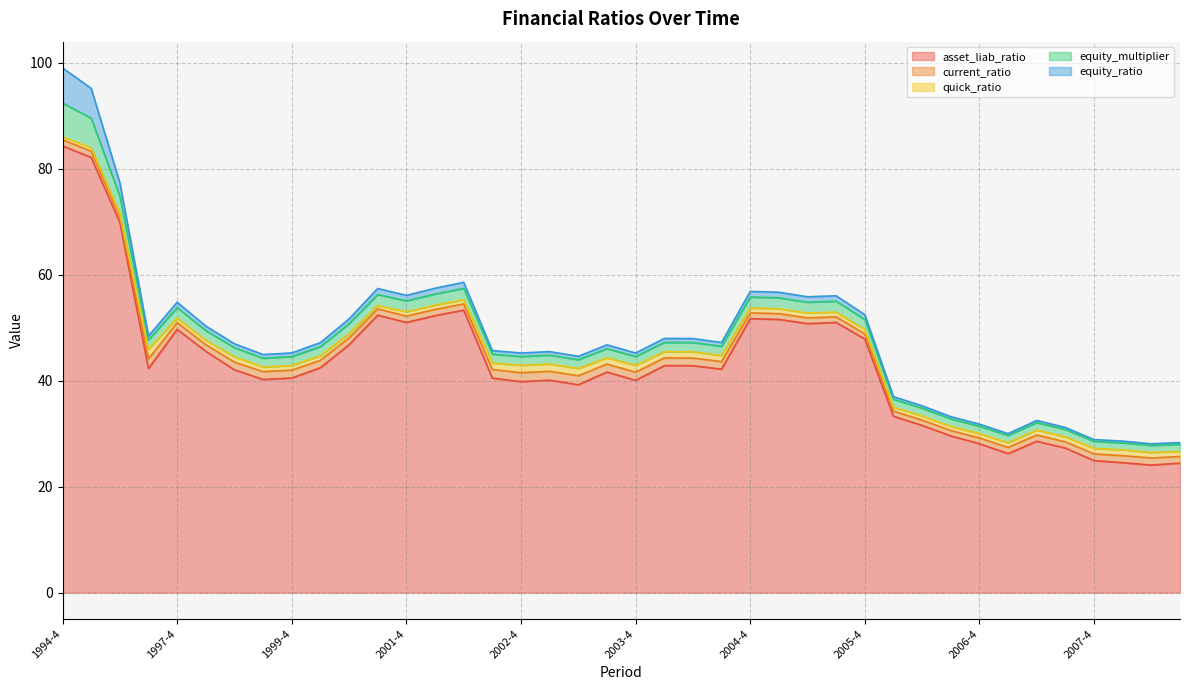

True or false: quick_ratio has a value of 1.3 at 2003-4.

True